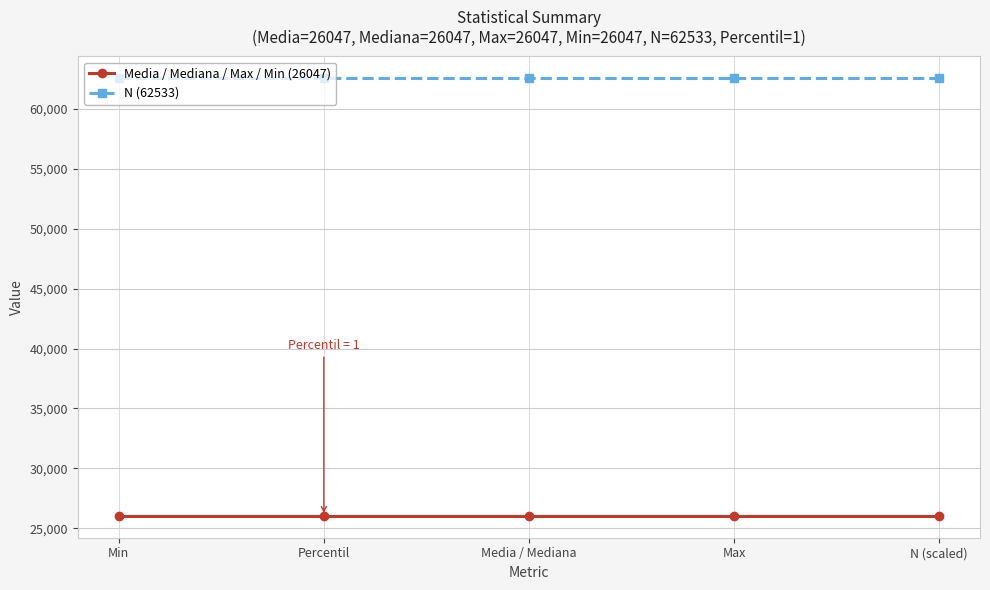

True or false: Media / Mediana / Max / Min (26047) and N (62533) cross at least once.

False